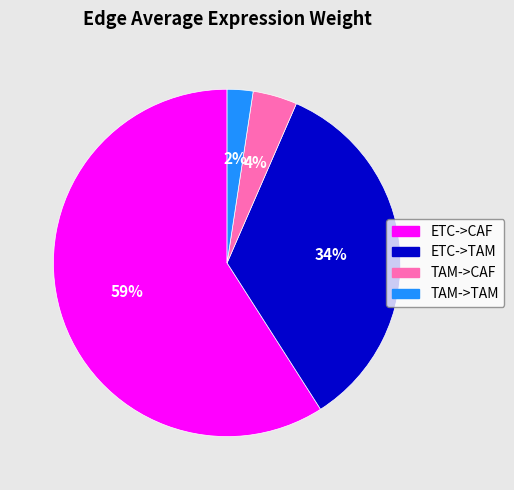

Is it true that TAM->TAM is 2% of the pie?

True